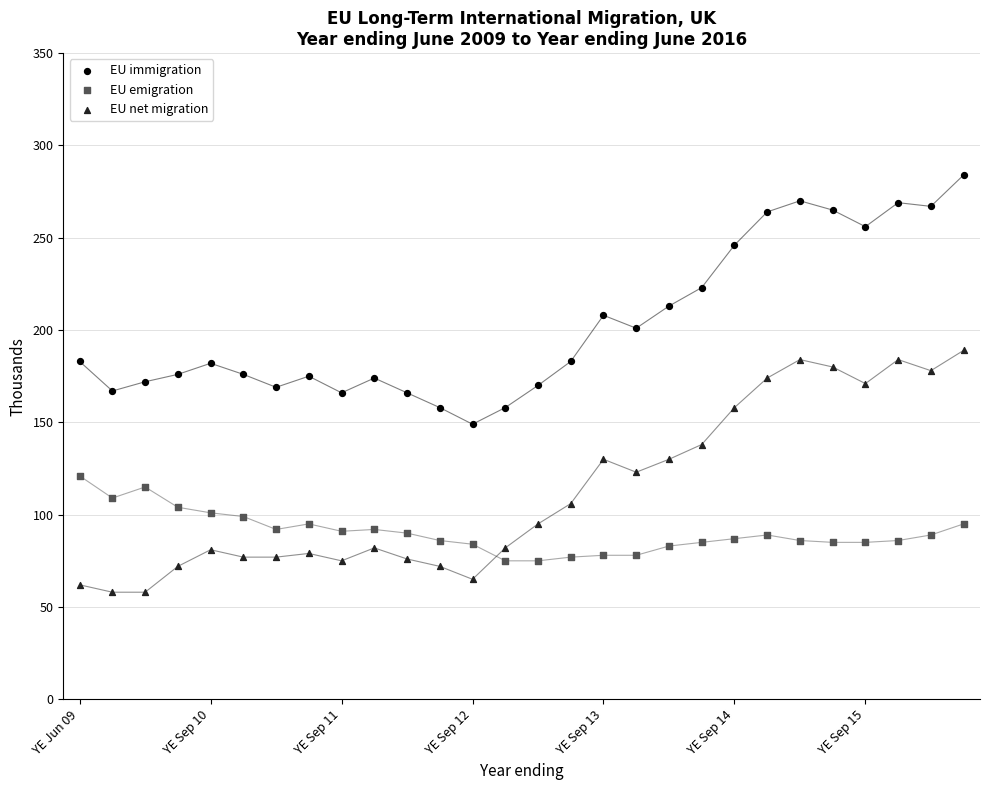

Which series reaches the minimum Y coordinate?

EU net migration